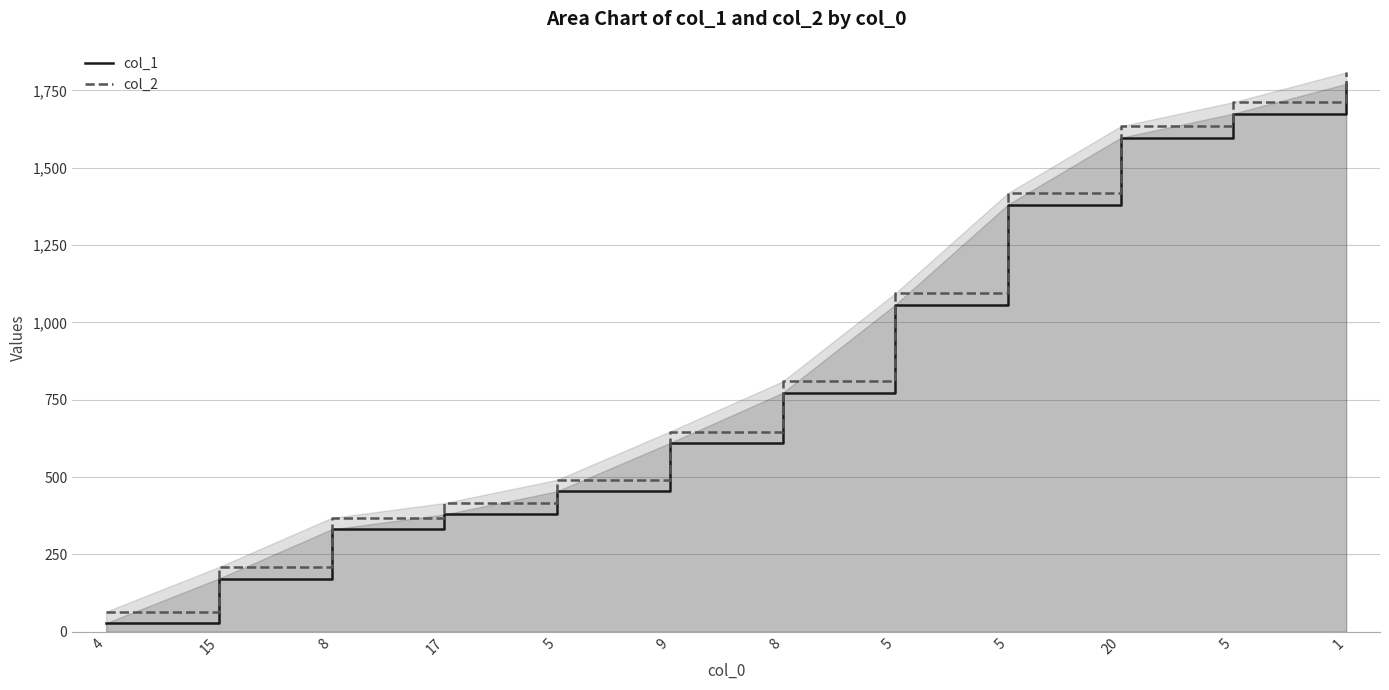

Is it true that col_2 equals 298 at 5?

False